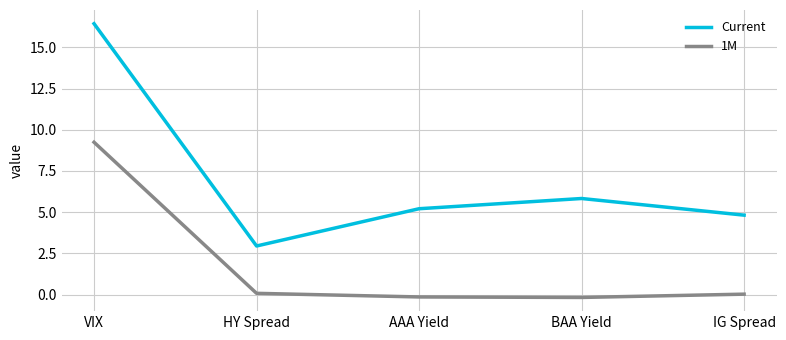

List the series in order of their overall mean, highest first.

Current, 1M